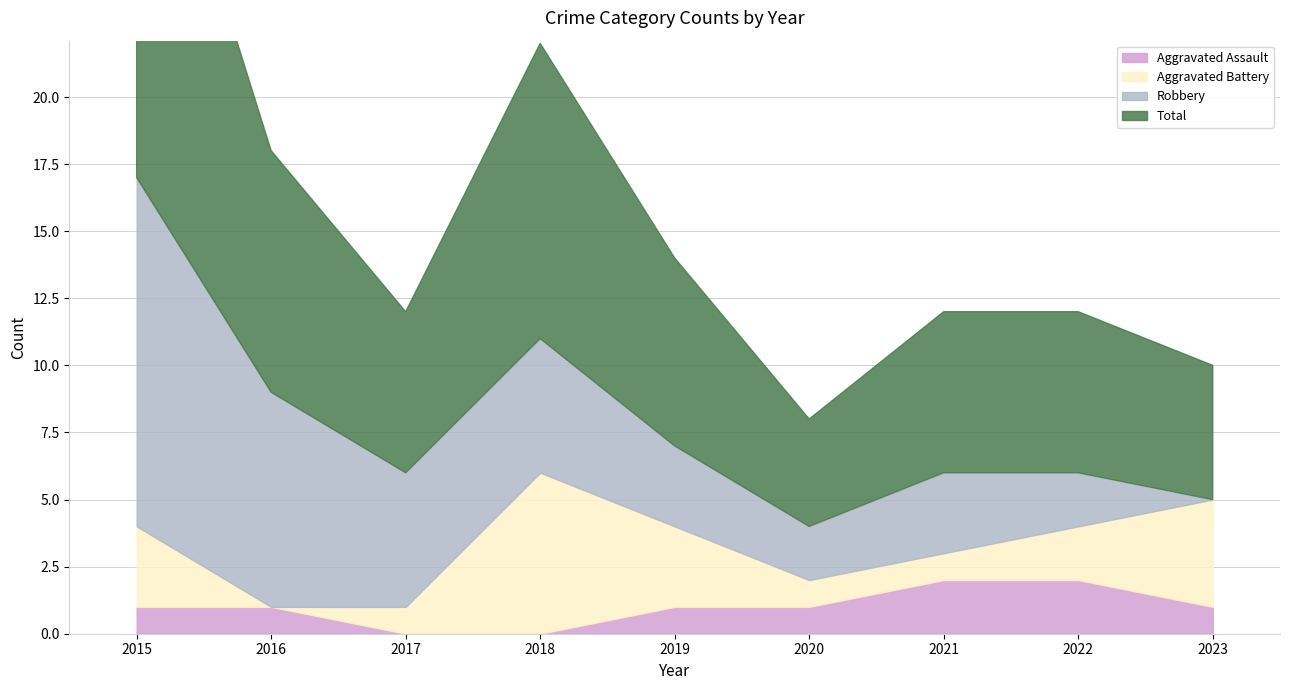

Does the chart display data point markers on the line(s)?

No